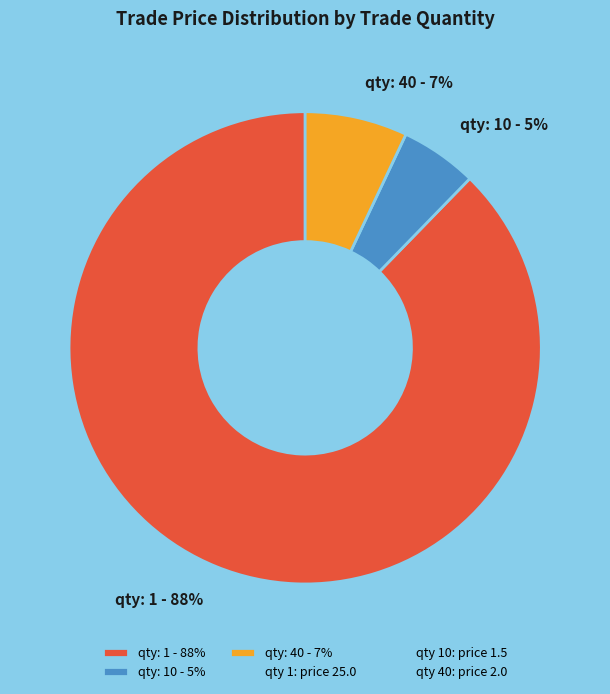

Which has a higher value, qty: 1 - 88% or qty: 10 - 5%?

qty: 1 - 88%